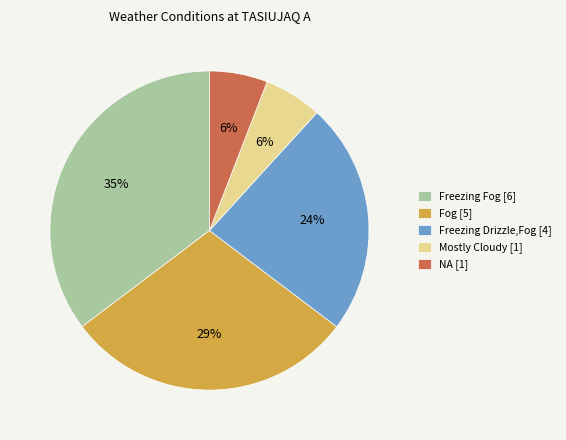

Combined, do Mostly Cloudy [1] and Freezing Drizzle,Fog [4] account for over 50%?

No